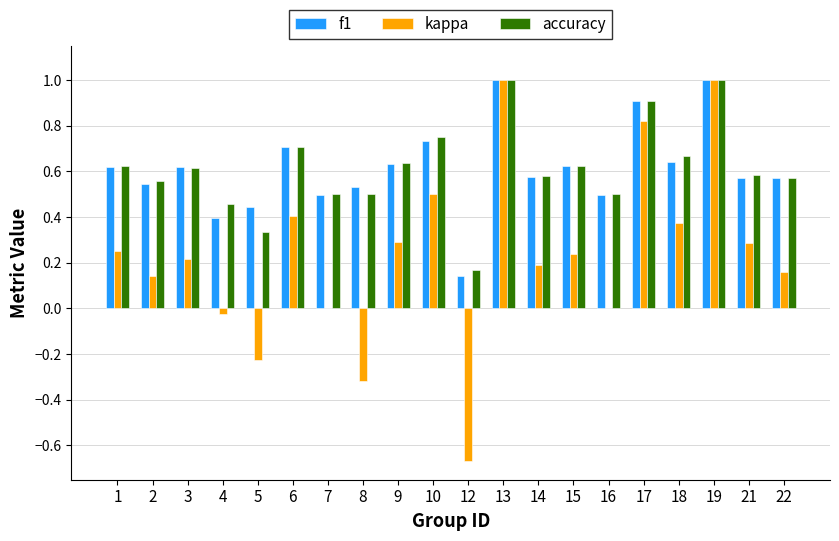

What is the sum of all accuracy values?

12.3